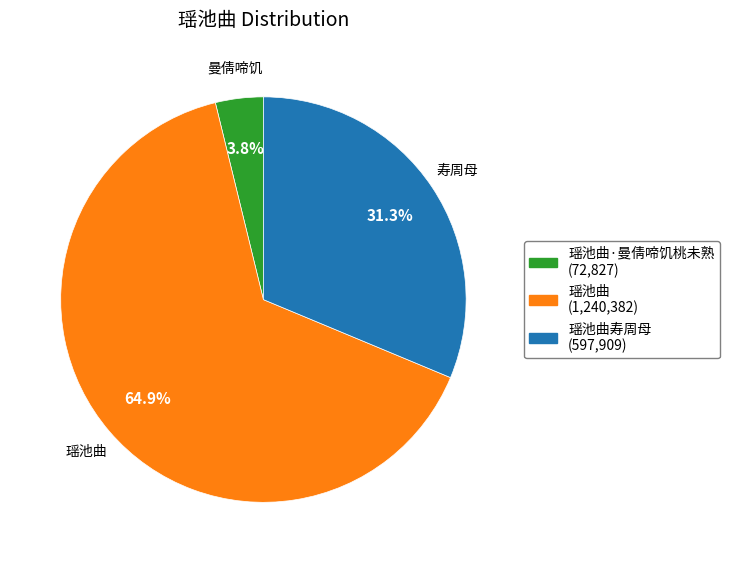

Is there any slice that represents more than half of the pie?

Yes